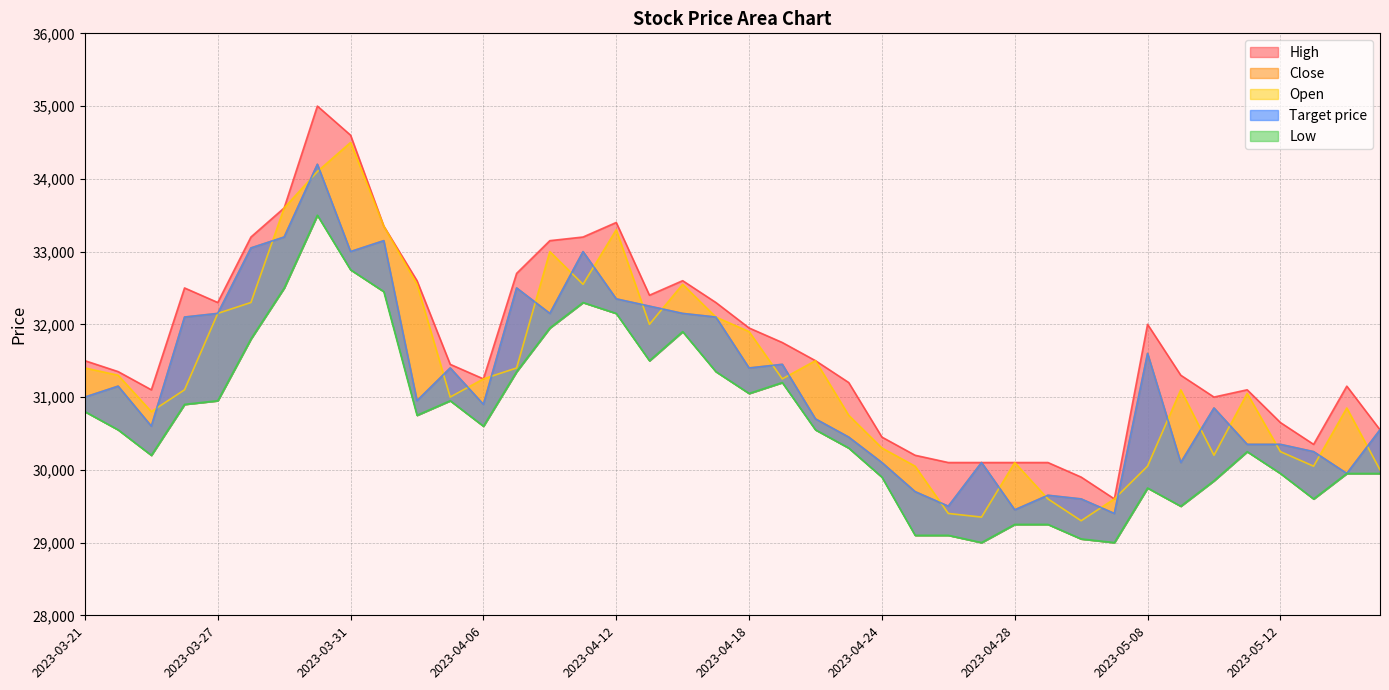

What is the highest value of the High series?

35000